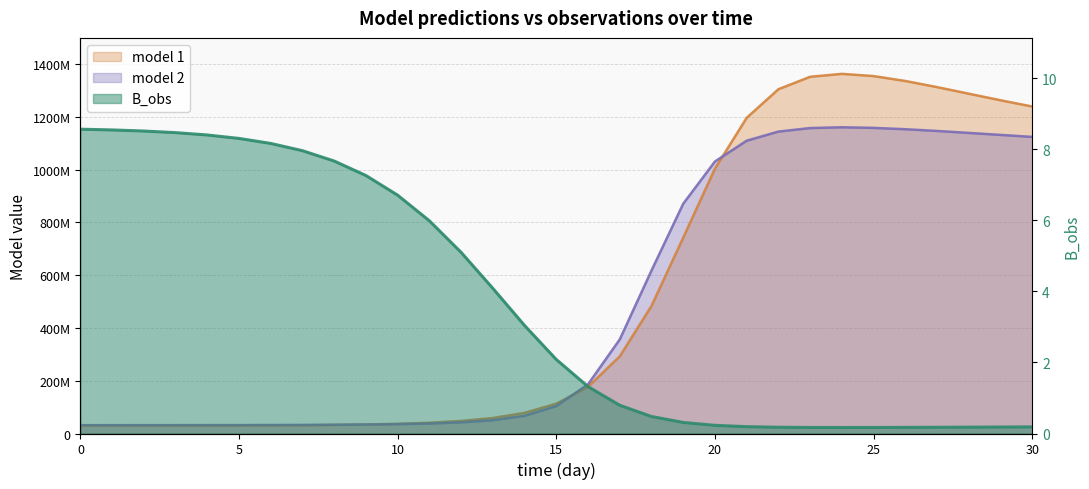

What are all the series names shown in the legend?

B_obs, model 1, model 2